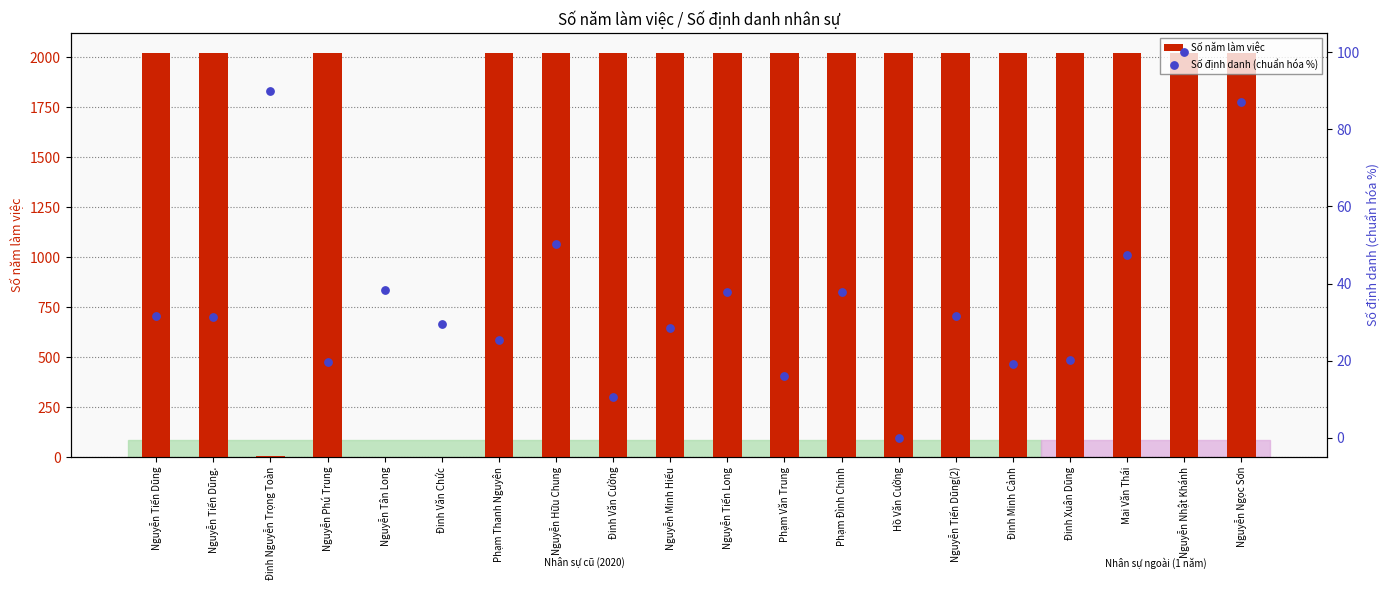

Which series has the largest total across all categories?

Số năm làm việc